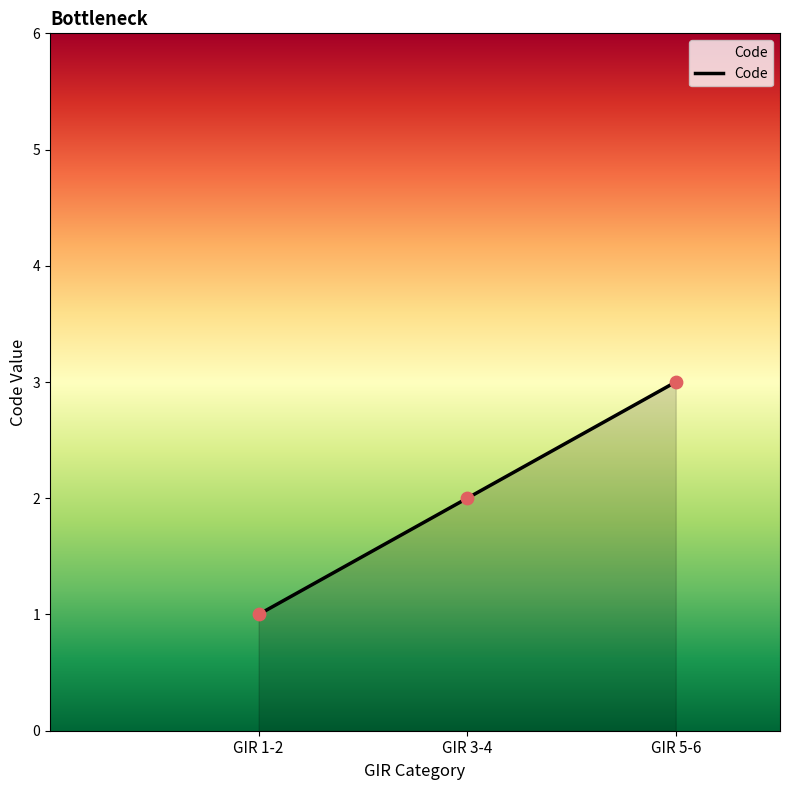

What is the ratio of the value at GIR 1-2 to the value at GIR 3-4?

0.5